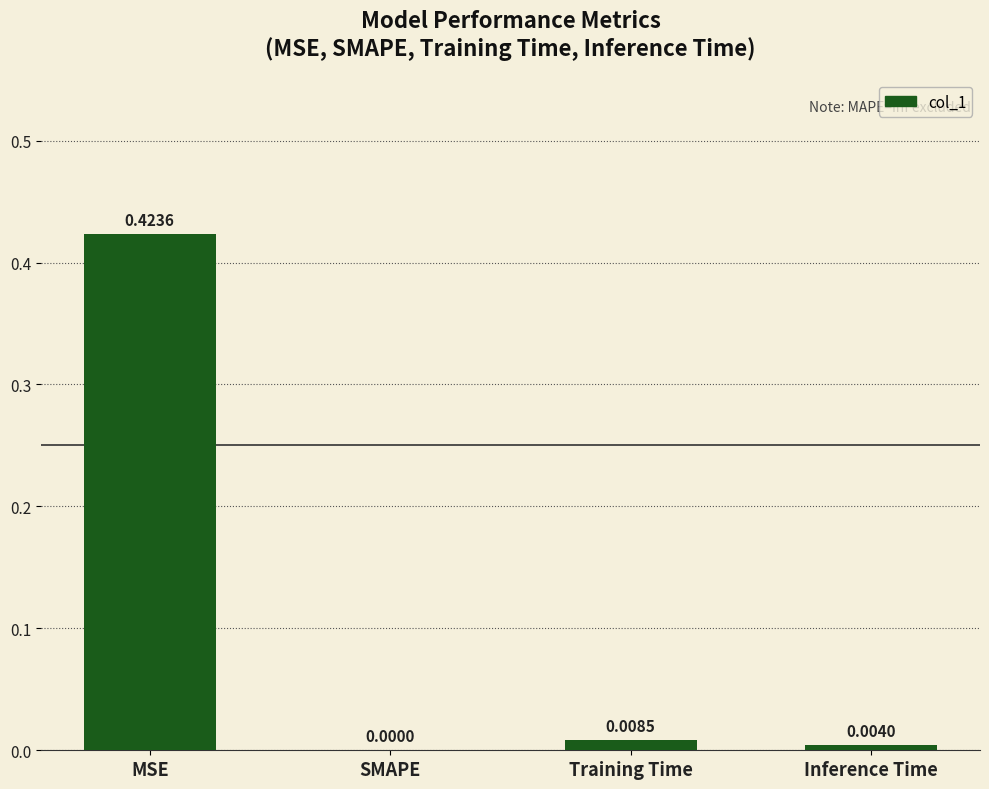

True or false: the data shows 0.0 at SMAPE.

True